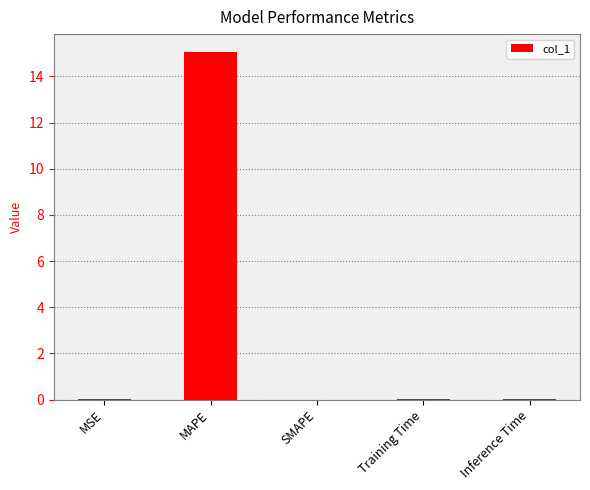

Which has a higher value, MAPE or Inference Time?

MAPE